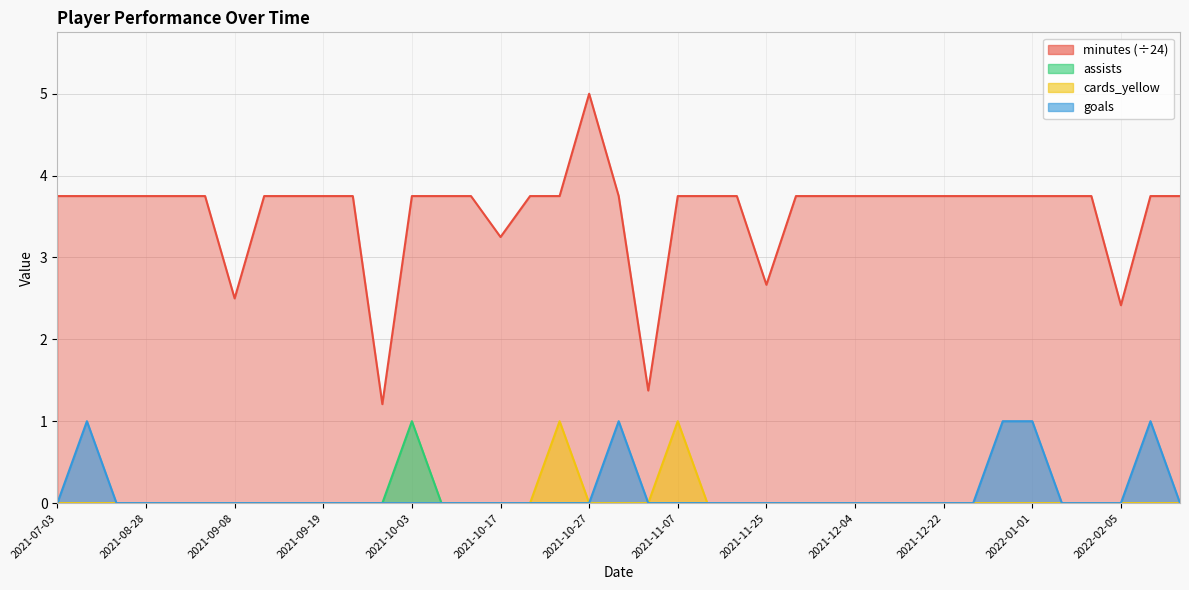

Reading left to right, transcribe all the data shown in this chart.

minutes: 2021-07-03=3.8	2021-08-15=3.8	2021-08-23=3.8	2021-08-28=3.8	2021-09-02=3.8	2021-09-05=3.8	2021-09-08=2.5	2021-09-11=3.8	2021-09-16=3.8	2021-09-19=3.8	2021-09-25=3.8	2021-09-30=1.2	2021-10-03=3.8	2021-10-08=3.8	2021-10-11=3.8	2021-10-17=3.2	2021-10-21=3.8	2021-10-24=3.8	2021-10-27=5.0	2021-10-31=3.8	2021-11-04=1.4	2021-11-07=3.8	2021-11-11=3.8	2021-11-20=3.8	2021-11-25=2.7	2021-11-28=3.8	2021-12-01=3.8	2021-12-04=3.8	2021-12-12=3.8	2021-12-15=3.8	2021-12-22=3.8	2021-12-26=3.8	2021-12-28=3.8	2022-01-01=3.8	2022-01-09=3.8	2022-01-22=3.8	2022-02-05=2.4	2022-02-08=3.8	2022-02-13=3.8
assists: 2021-07-03=0.0	2021-08-15=0.0	2021-08-23=0.0	2021-08-28=0.0	2021-09-02=0.0	2021-09-05=0.0	2021-09-08=0.0	2021-09-11=0.0	2021-09-16=0.0	2021-09-19=0.0	2021-09-25=0.0	2021-09-30=0.0	2021-10-03=1.0	2021-10-08=0.0	2021-10-11=0.0	2021-10-17=0.0	2021-10-21=0.0	2021-10-24=0.0	2021-10-27=0.0	2021-10-31=0.0	2021-11-04=0.0	2021-11-07=0.0	2021-11-11=0.0	2021-11-20=0.0	2021-11-25=0.0	2021-11-28=0.0	2021-12-01=0.0	2021-12-04=0.0	2021-12-12=0.0	2021-12-15=0.0	2021-12-22=0.0	2021-12-26=0.0	2021-12-28=0.0	2022-01-01=0.0	2022-01-09=0.0	2022-01-22=0.0	2022-02-05=0.0	2022-02-08=0.0	2022-02-13=0.0
cards_yellow: 2021-07-03=0.0	2021-08-15=0.0	2021-08-23=0.0	2021-08-28=0.0	2021-09-02=0.0	2021-09-05=0.0	2021-09-08=0.0	2021-09-11=0.0	2021-09-16=0.0	2021-09-19=0.0	2021-09-25=0.0	2021-09-30=0.0	2021-10-03=0.0	2021-10-08=0.0	2021-10-11=0.0	2021-10-17=0.0	2021-10-21=0.0	2021-10-24=1.0	2021-10-27=0.0	2021-10-31=0.0	2021-11-04=0.0	2021-11-07=1.0	2021-11-11=0.0	2021-11-20=0.0	2021-11-25=0.0	2021-11-28=0.0	2021-12-01=0.0	2021-12-04=0.0	2021-12-12=0.0	2021-12-15=0.0	2021-12-22=0.0	2021-12-26=0.0	2021-12-28=0.0	2022-01-01=0.0	2022-01-09=0.0	2022-01-22=0.0	2022-02-05=0.0	2022-02-08=0.0	2022-02-13=0.0
goals: 2021-07-03=0.0	2021-08-15=1.0	2021-08-23=0.0	2021-08-28=0.0	2021-09-02=0.0	2021-09-05=0.0	2021-09-08=0.0	2021-09-11=0.0	2021-09-16=0.0	2021-09-19=0.0	2021-09-25=0.0	2021-09-30=0.0	2021-10-03=0.0	2021-10-08=0.0	2021-10-11=0.0	2021-10-17=0.0	2021-10-21=0.0	2021-10-24=0.0	2021-10-27=0.0	2021-10-31=1.0	2021-11-04=0.0	2021-11-07=0.0	2021-11-11=0.0	2021-11-20=0.0	2021-11-25=0.0	2021-11-28=0.0	2021-12-01=0.0	2021-12-04=0.0	2021-12-12=0.0	2021-12-15=0.0	2021-12-22=0.0	2021-12-26=0.0	2021-12-28=1.0	2022-01-01=1.0	2022-01-09=0.0	2022-01-22=0.0	2022-02-05=0.0	2022-02-08=1.0	2022-02-13=0.0